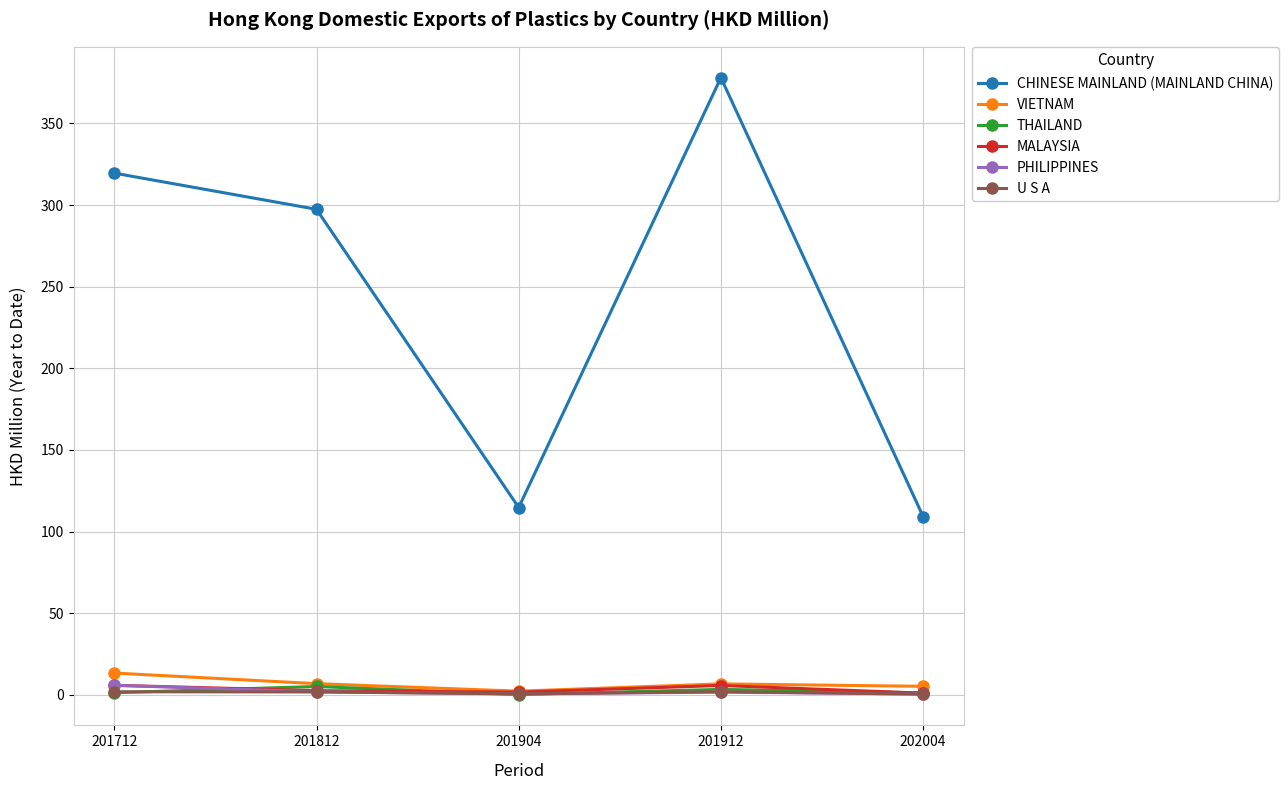

What is the sum of the U S A values at 202004 and 201904?

1.0